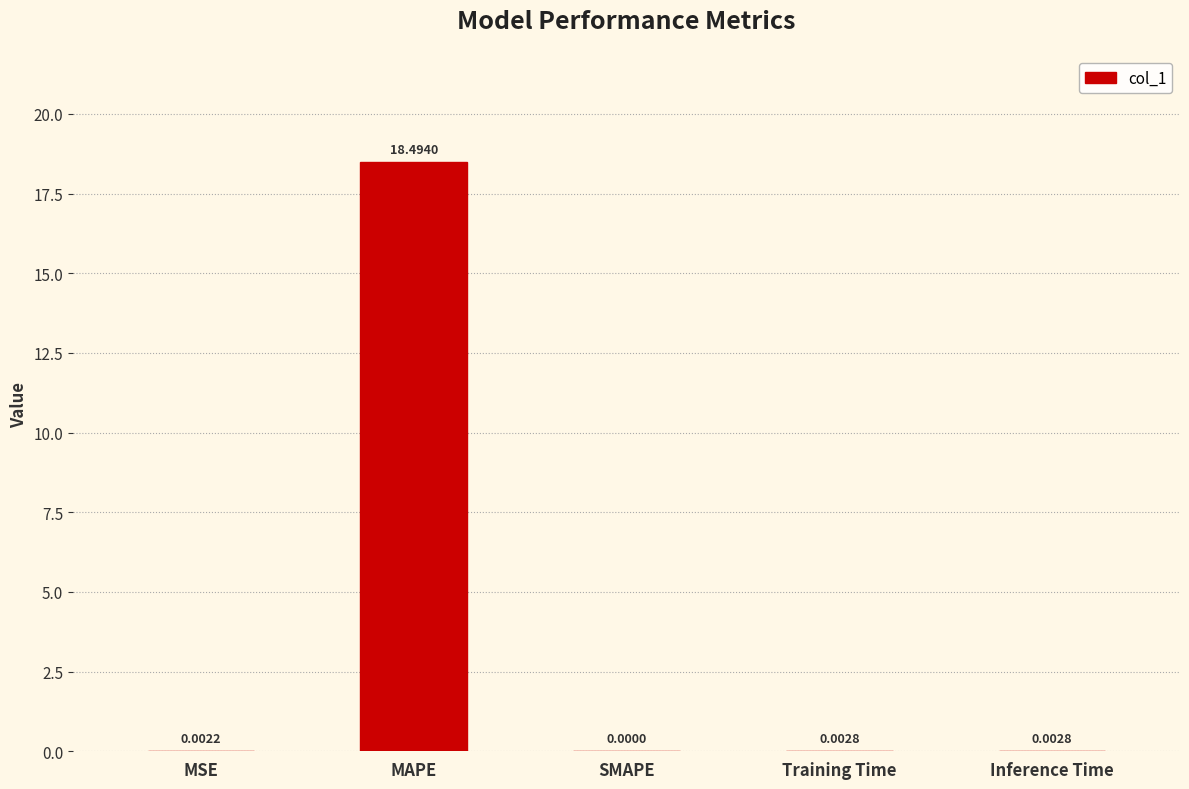

Between MAPE and Training Time, which is larger?

MAPE